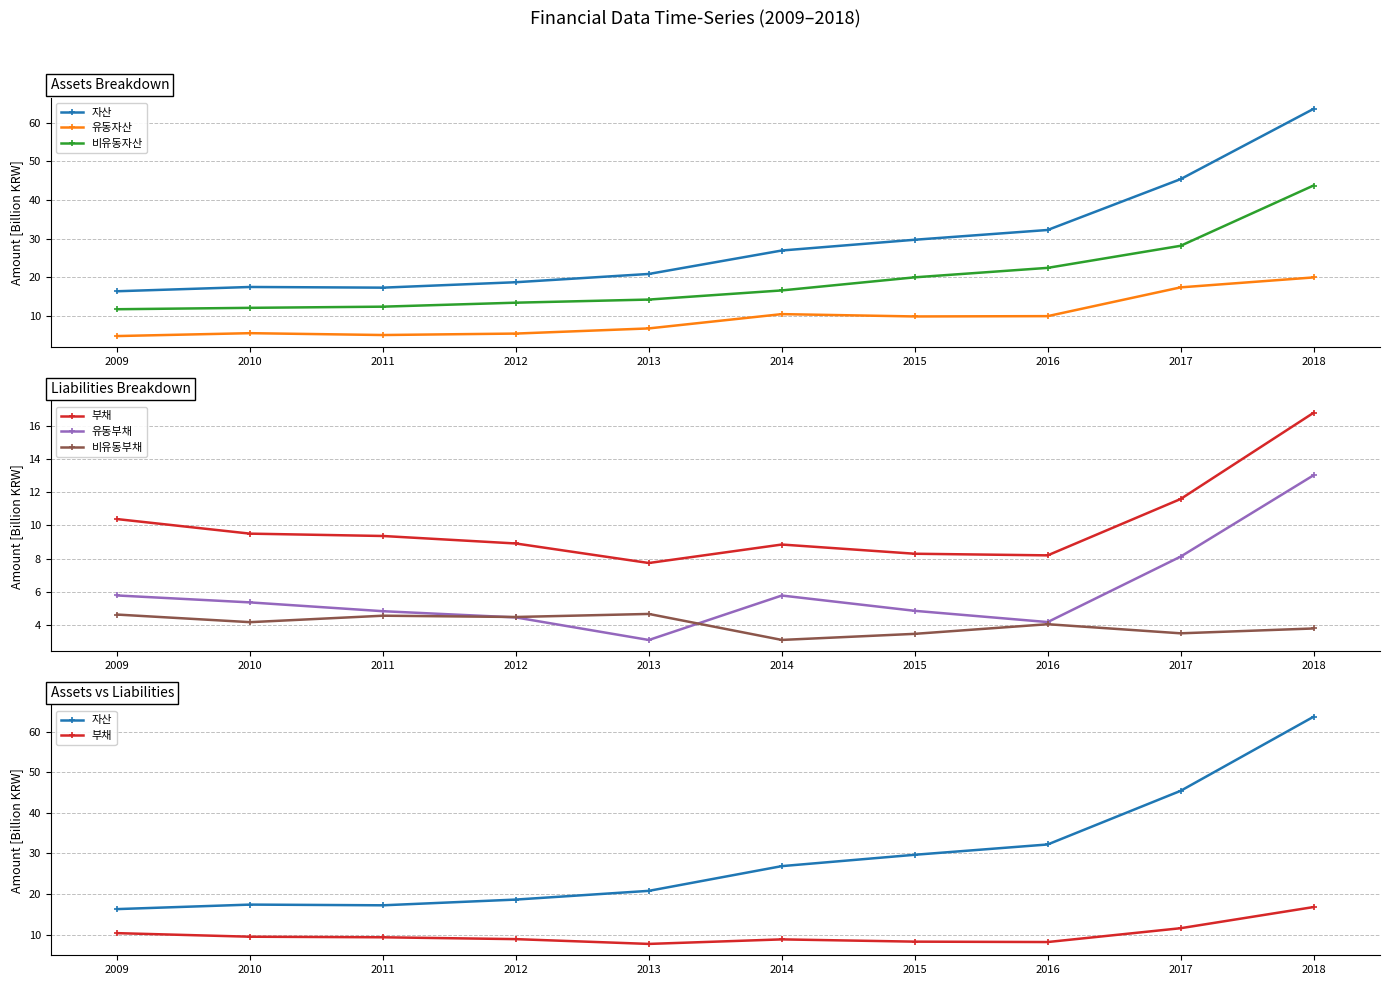

What is the average value of the 유동부채 series?

5.9